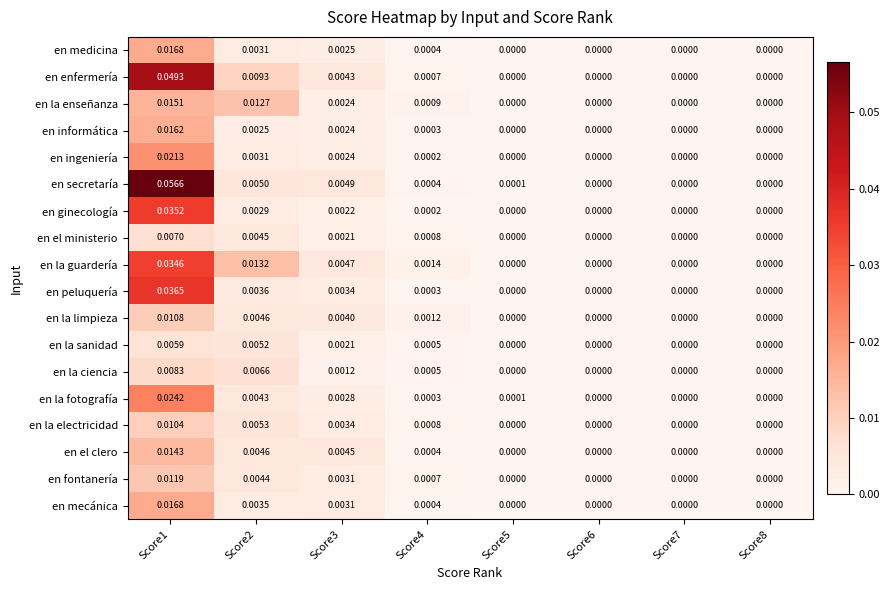

Which series has the largest total across all categories?

en secretaría